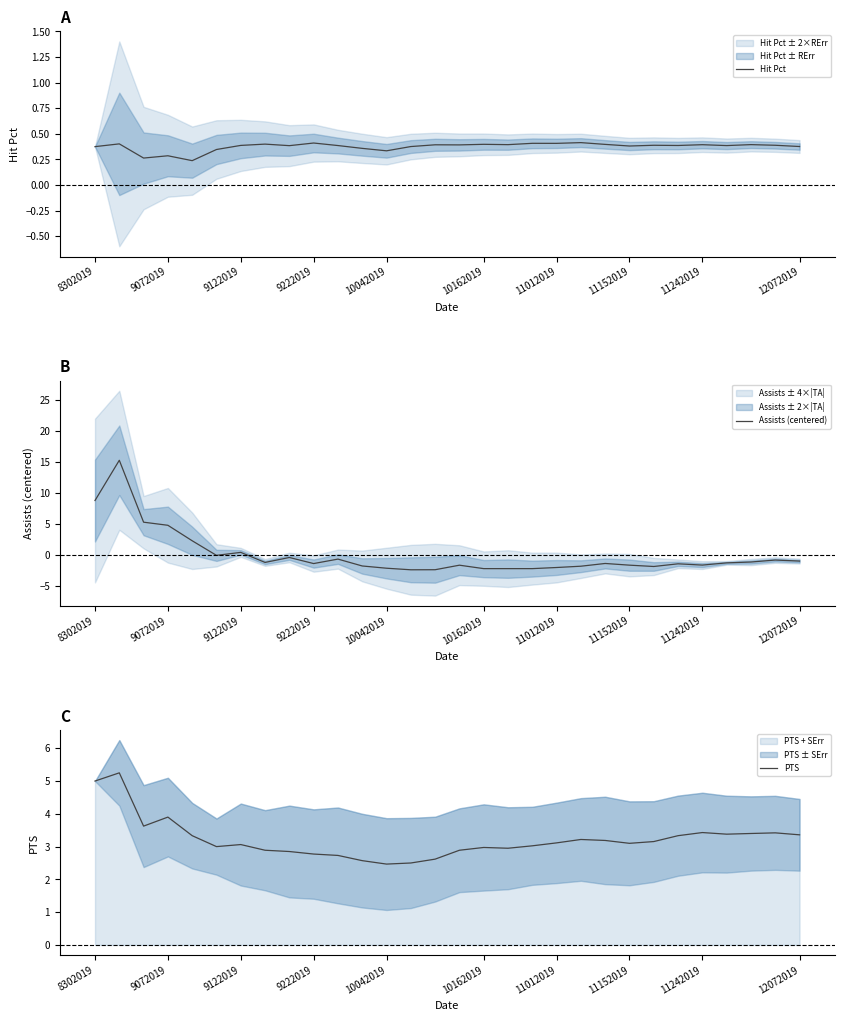

Is it true that Hit Pct equals 0.2 at 9072019?

False